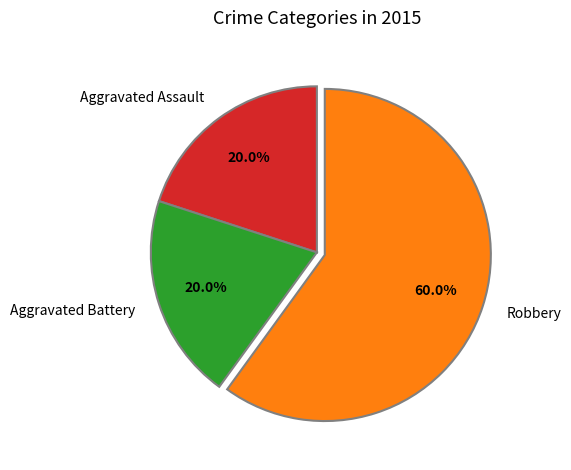

What is the total percentage of Aggravated Battery and Robbery?

80.0%